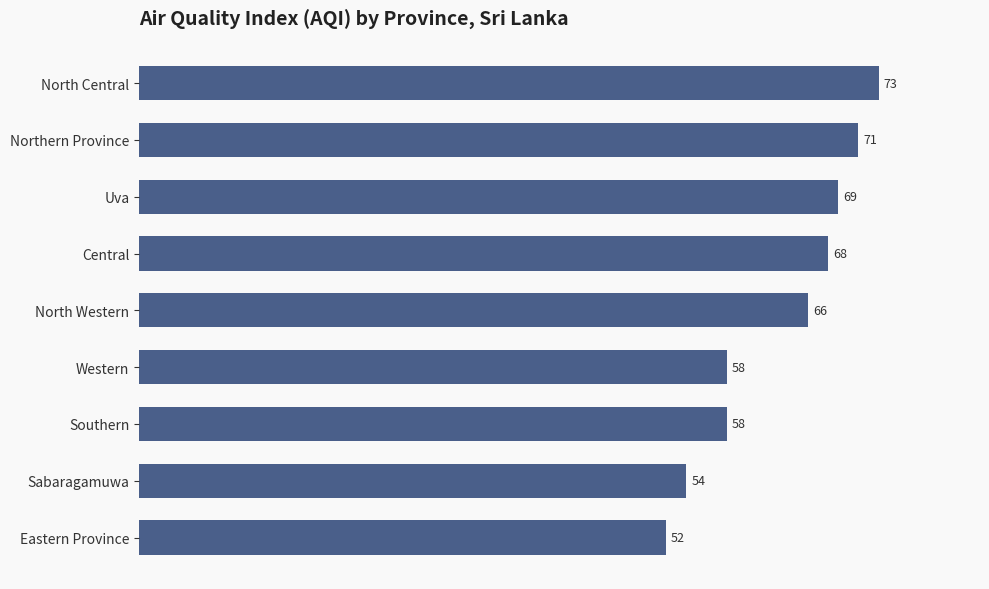

How many bars are there in total?

9